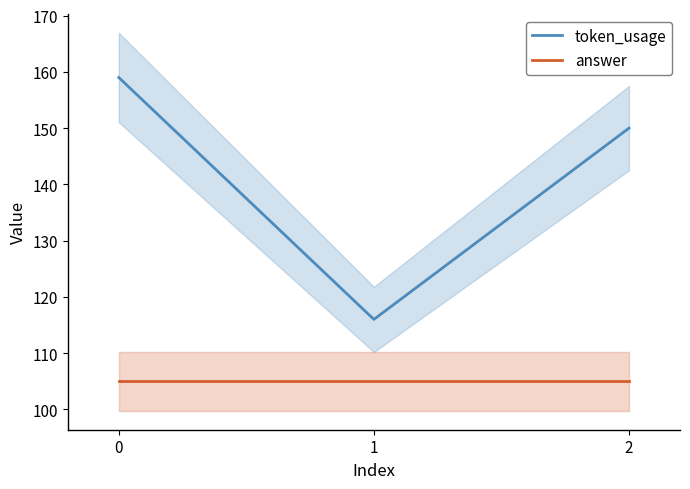

At how many categories does at least one series exceed 137?

2